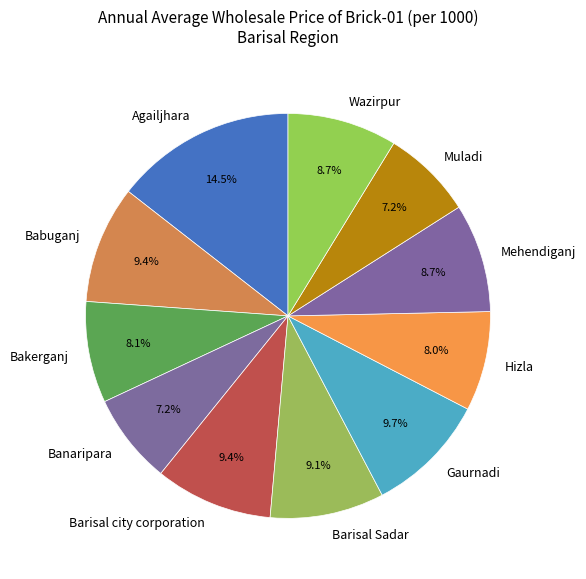

What percentage is the Gaurnadi slice, to the nearest percent?

10%